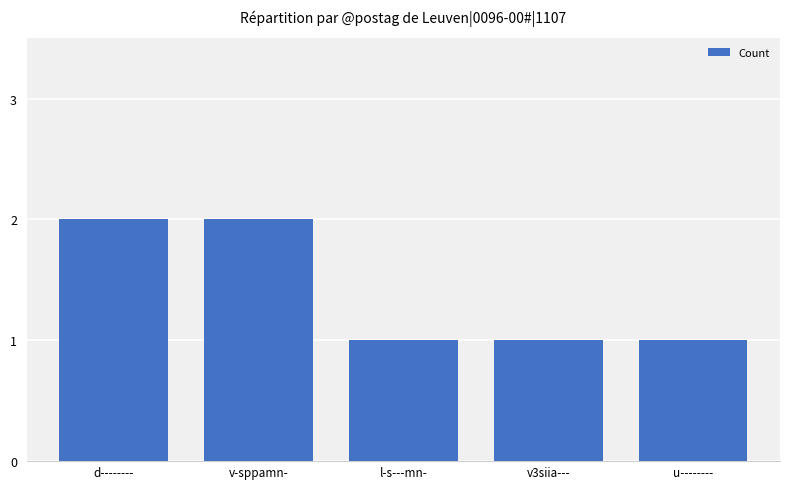

Count the number of categories in the chart.

5